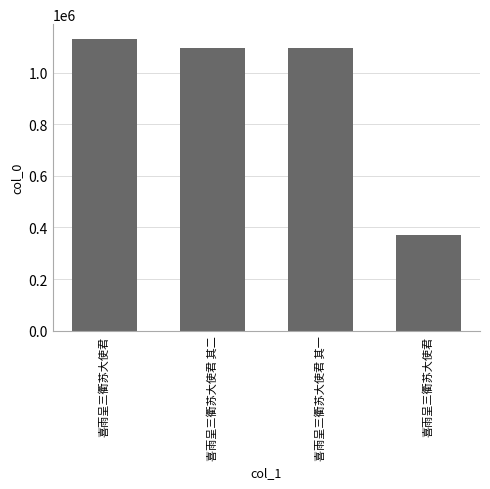

Reading left to right, extract all data points from this chart.

1130740	1093780	1093779	371433